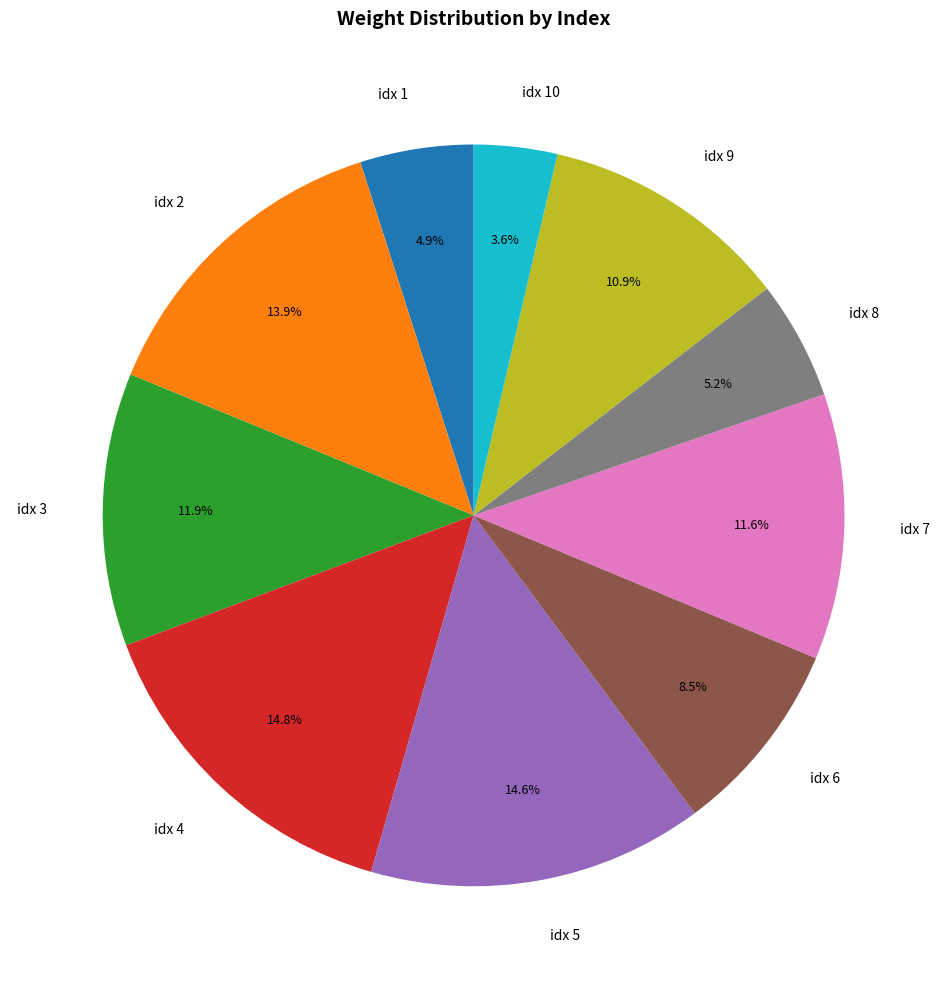

What percentage is NOT represented by idx 2?

86.1%